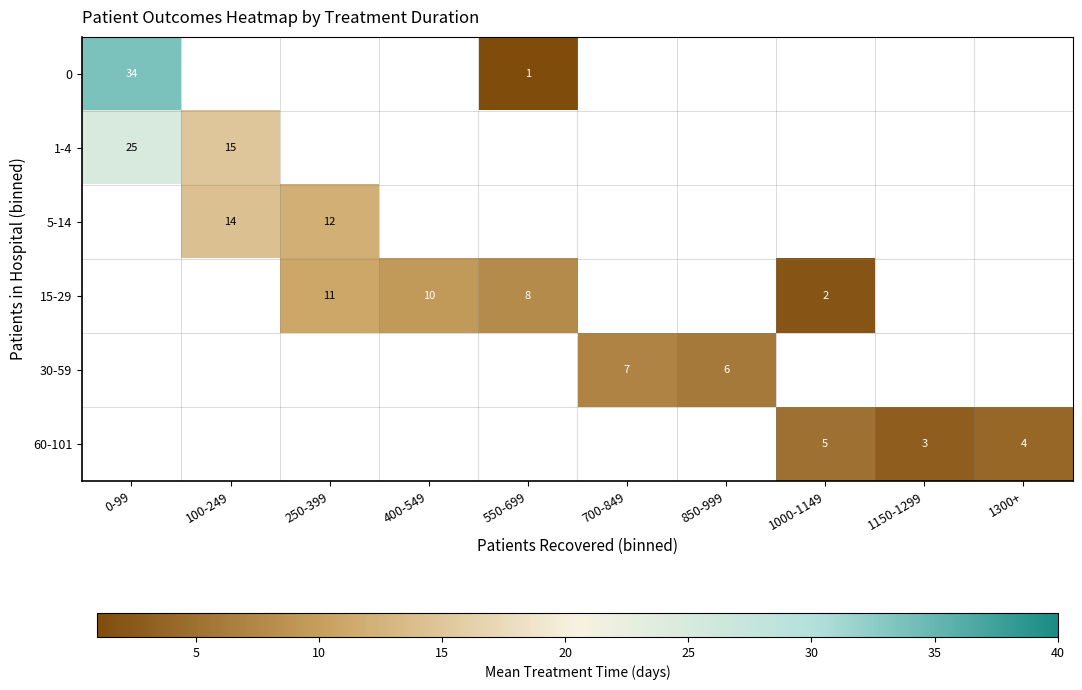

Is it true that 60-101 equals 1.6 at 1000-1149?

False